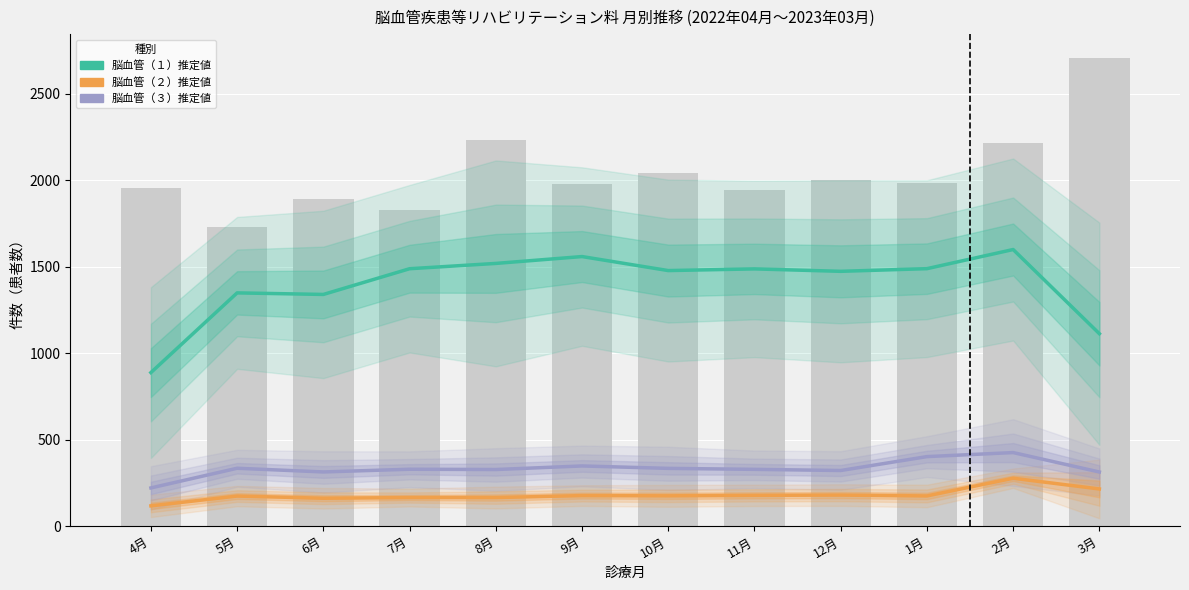

Reading left to right, extract all data points from this chart.

脳血管疾患等リハビリテーション料（１）（１単位）: 4月=888.0	5月=1348.7	6月=1339.7	7月=1488.3	8月=1519.0	9月=1558.7	10月=1477.7	11月=1487.3	12月=1473.3	1月=1488.7	2月=1599.3	3月=1112.7
脳血管疾患等リハビリテーション料（２）（１単位）: 4月=117.7	5月=174.3	6月=161.7	7月=165.7	8月=165.7	9月=177.0	10月=175.7	11月=178.3	12月=180.0	1月=175.0	2月=277.3	3月=215.3
脳血管疾患等リハビリテーション料（３）（１単位）: 4月=221.3	5月=335.0	6月=313.7	7月=329.3	8月=327.7	9月=348.3	10月=334.3	11月=328.7	12月=322.0	1月=402.3	2月=425.7	3月=313.3